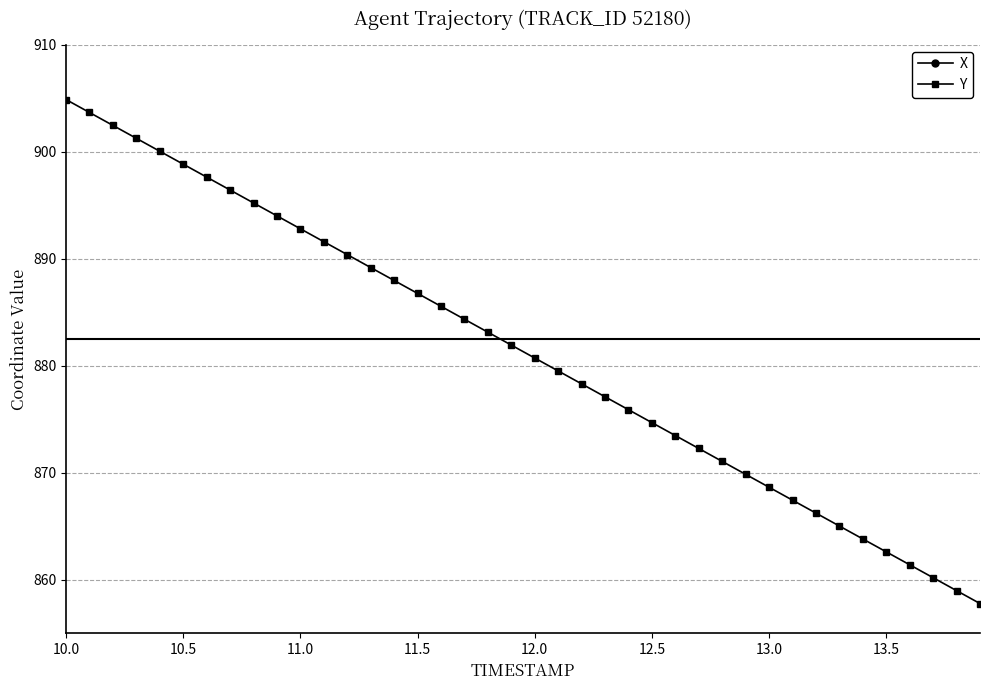

True or false: X and Y intersect in this chart.

False